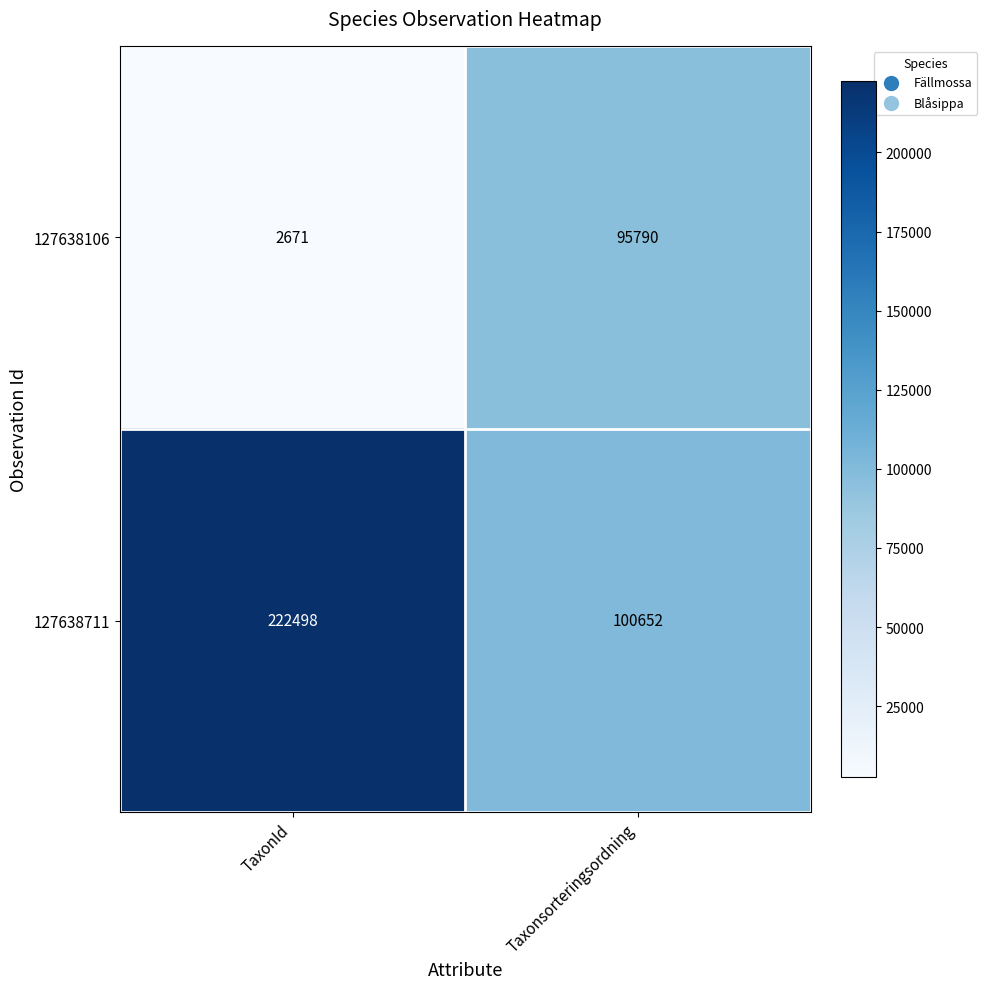

What is the spread (max minus min) of values at TaxonId?

219827